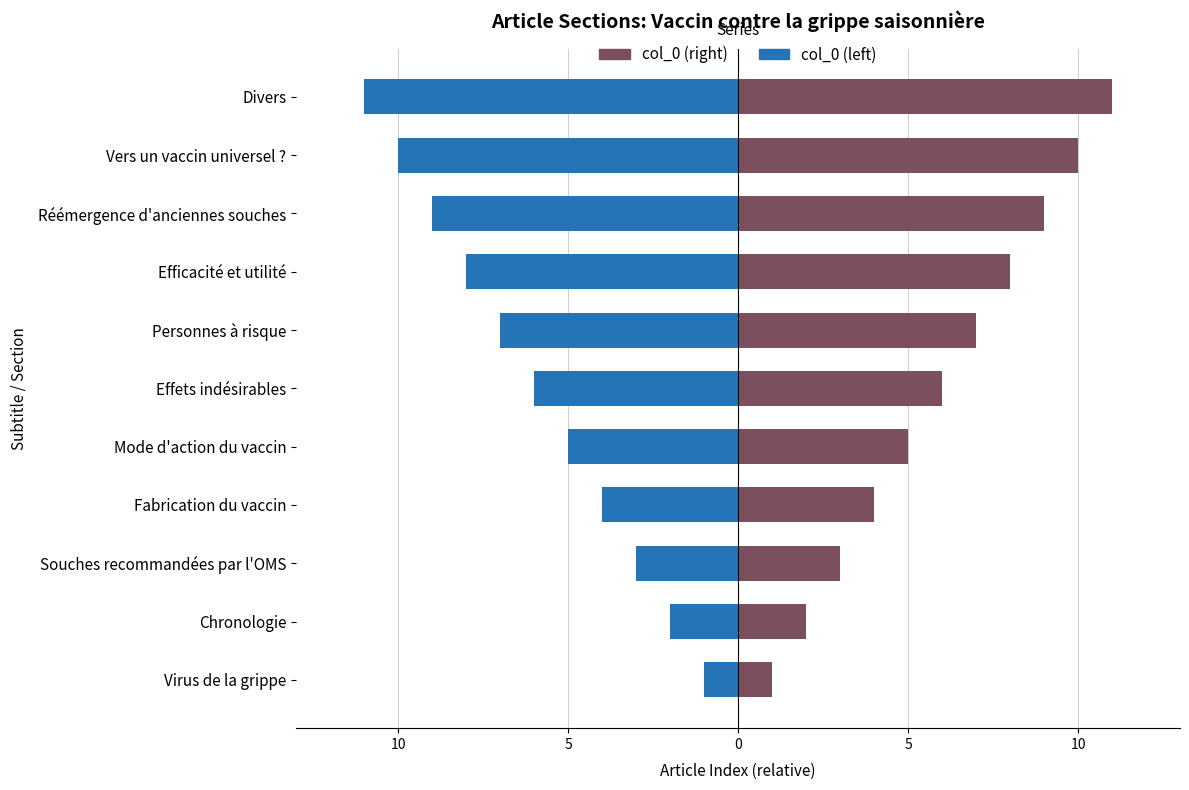

What is the value of the col_0 (right) bar at the 7th from the left?

7